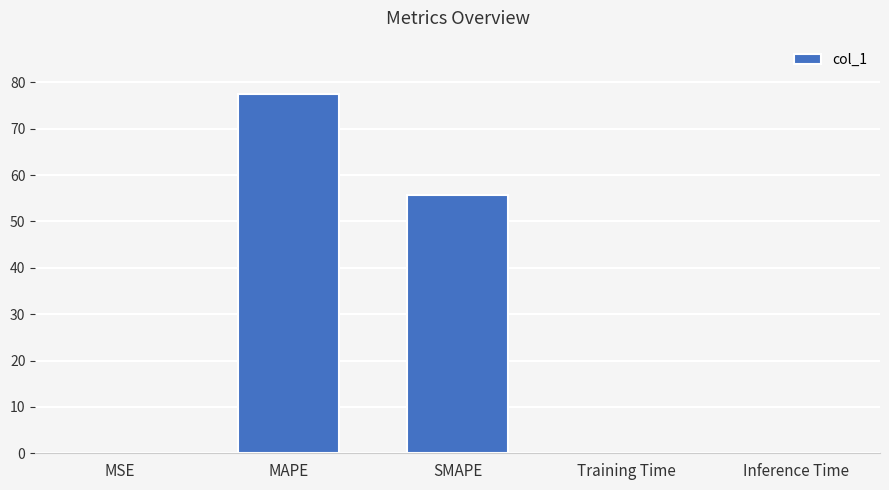

What is the sum of all values?

133.2